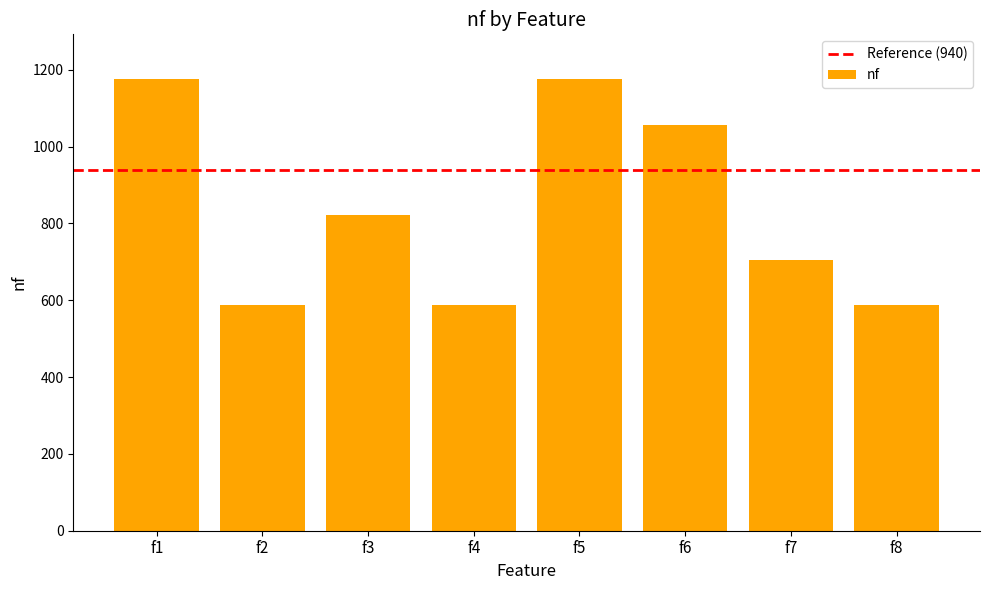

What is the sum of all values?

6697.5